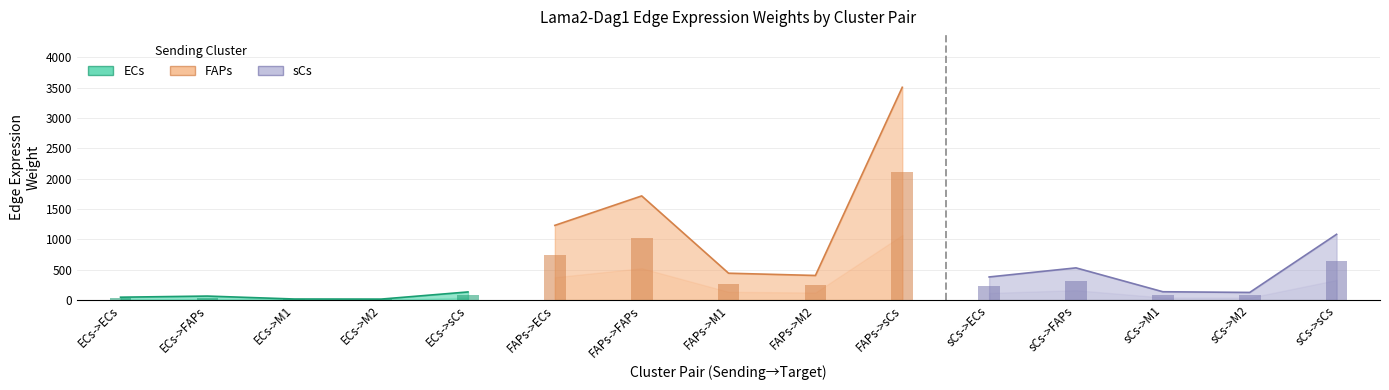

Count the number of data series in this chart.

3